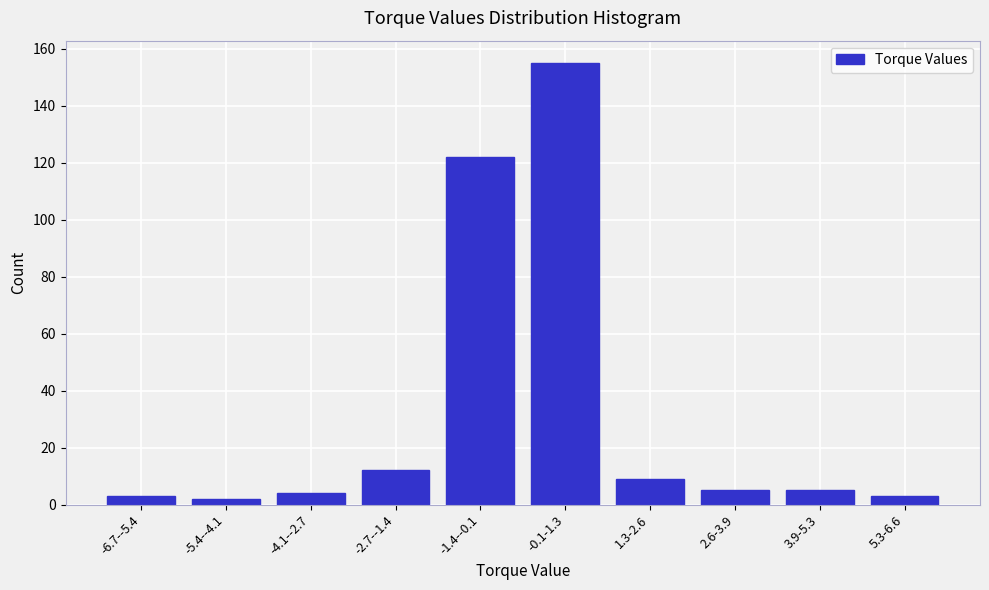

Reading left to right, list all the values displayed in this chart.

-6.7--5.4=3	-5.4--4.1=2	-4.1--2.7=4	-2.7--1.4=12	-1.4--0.1=122	-0.1-1.3=155	1.3-2.6=9	2.6-3.9=5	3.9-5.3=5	5.3-6.6=3